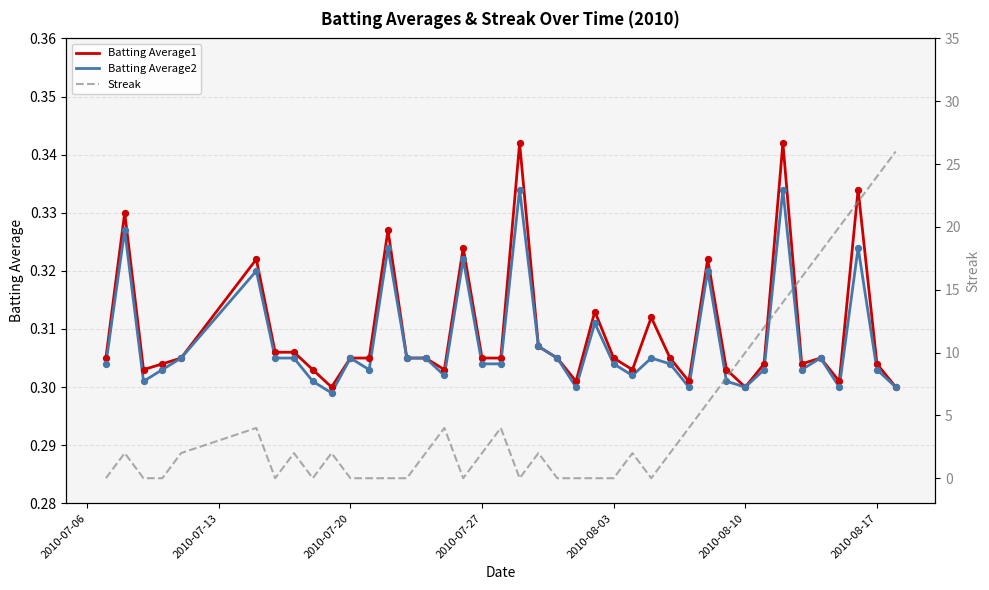

Is the value of Streak at 13 greater than the value of Batting Average1 at 9?

No